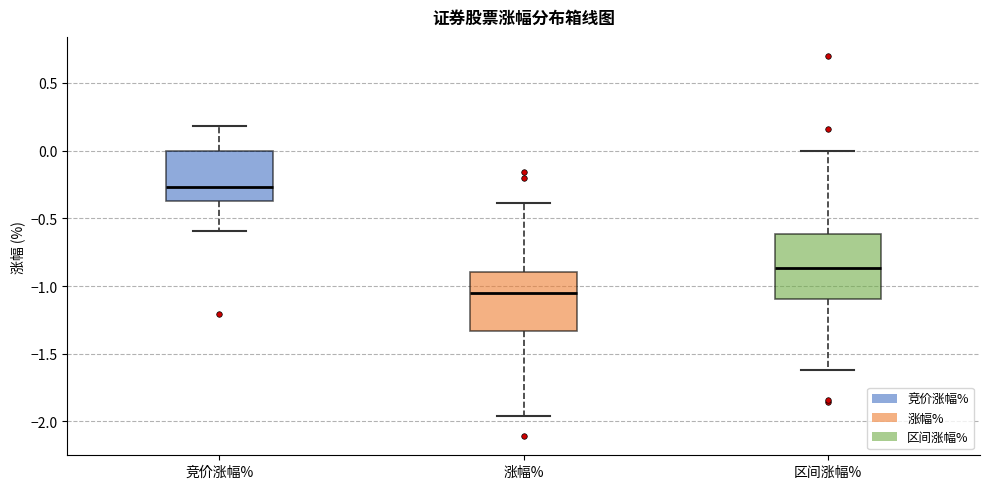

Where does the median line of the box for 涨幅% sit on the y-axis? The values are not printed on the chart, so give them approximately, as read against the axis.

-1.05